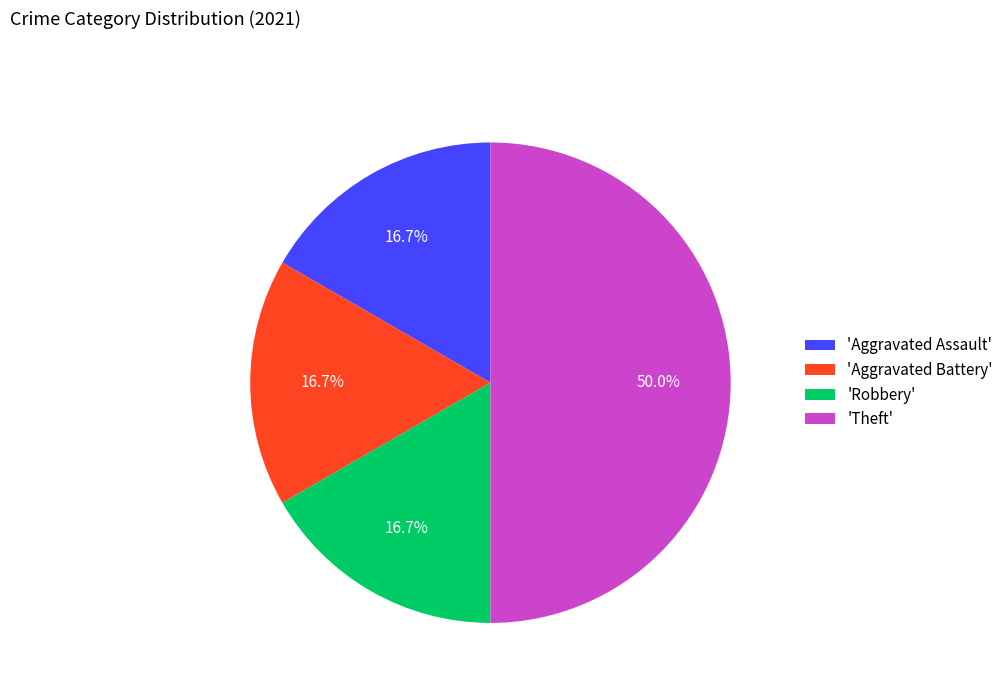

What is the largest slice in the pie chart?

'Theft'